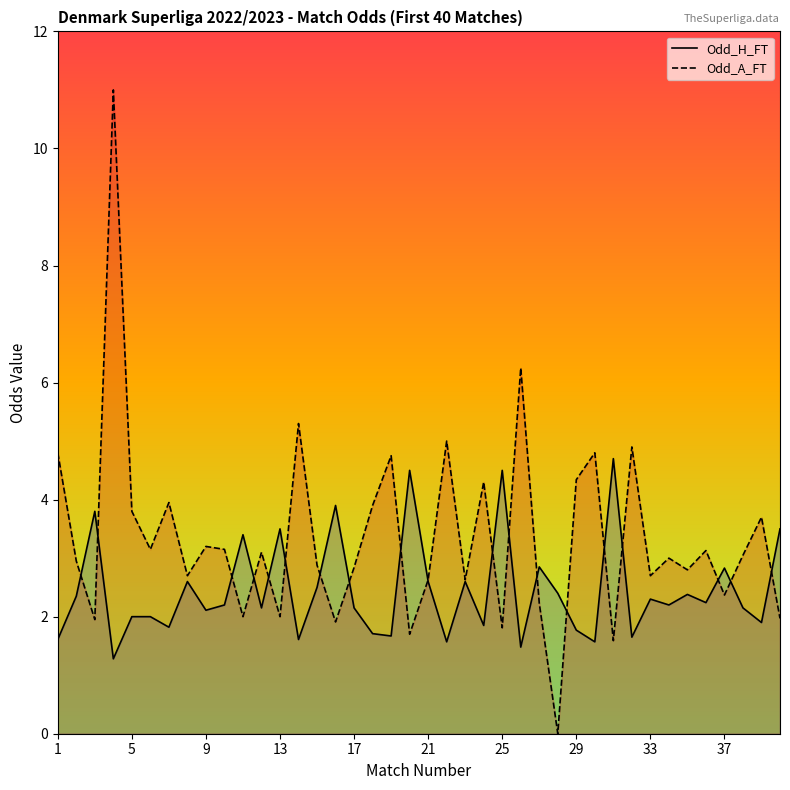

Reading left to right, list all the values displayed in this chart.

Odd_H_FT: 1.6	2.4	3.8	1.3	2.0	2.0	1.8	2.6	2.1	2.2	3.4	2.1	3.5	1.6	2.5	3.9	2.1	1.7	1.7	4.5	2.6	1.6	2.6	1.9	4.5	1.5	2.9	2.4	1.8	1.6	4.7	1.6	2.3	2.2	2.4	2.2	2.8	2.1	1.9	3.5
Odd_A_FT: 4.8	3.0	1.9	11.0	3.8	3.1	4.0	2.7	3.2	3.1	2.0	3.1	2.0	5.3	2.9	1.9	2.8	3.9	4.8	1.7	2.6	5.0	2.6	4.3	1.8	6.2	2.2	0.0	4.3	4.8	1.6	4.9	2.7	3.0	2.8	3.1	2.4	3.0	3.7	2.0